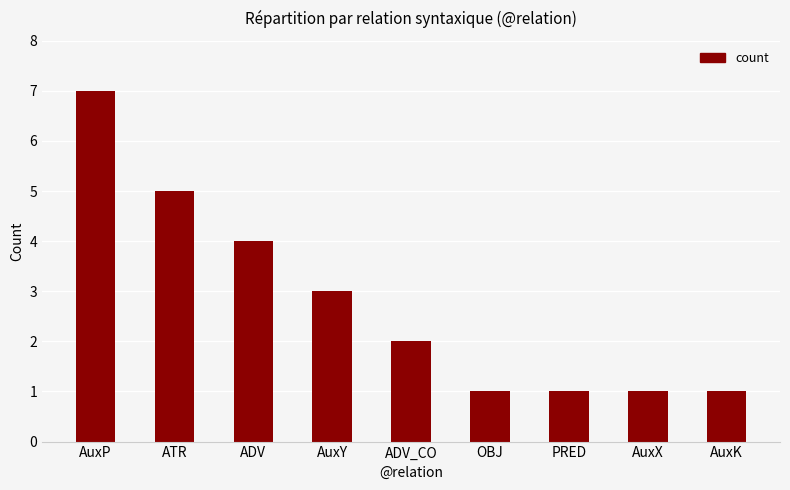

How many data points does each series have?

9